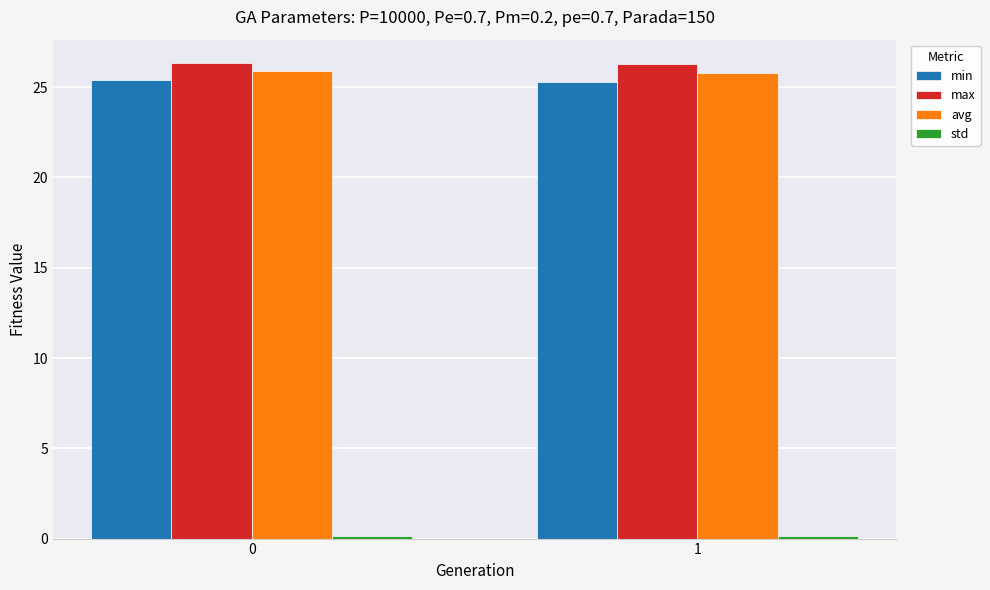

Is it true that min equals 25.3 at 1?

True